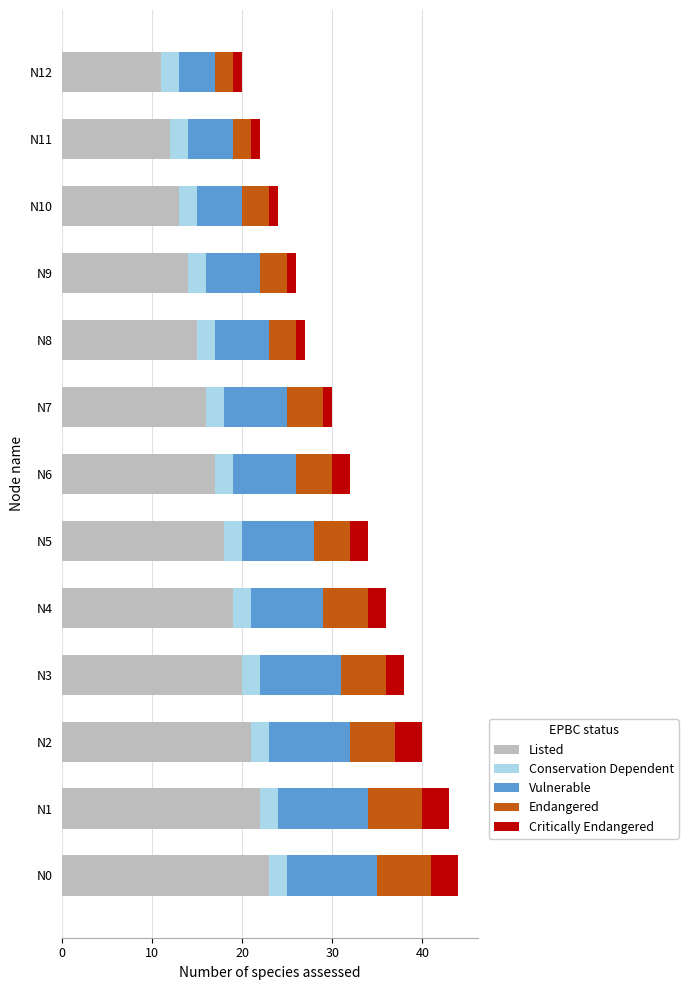

What is the difference between the second highest and minimum values in the Listed series?

11